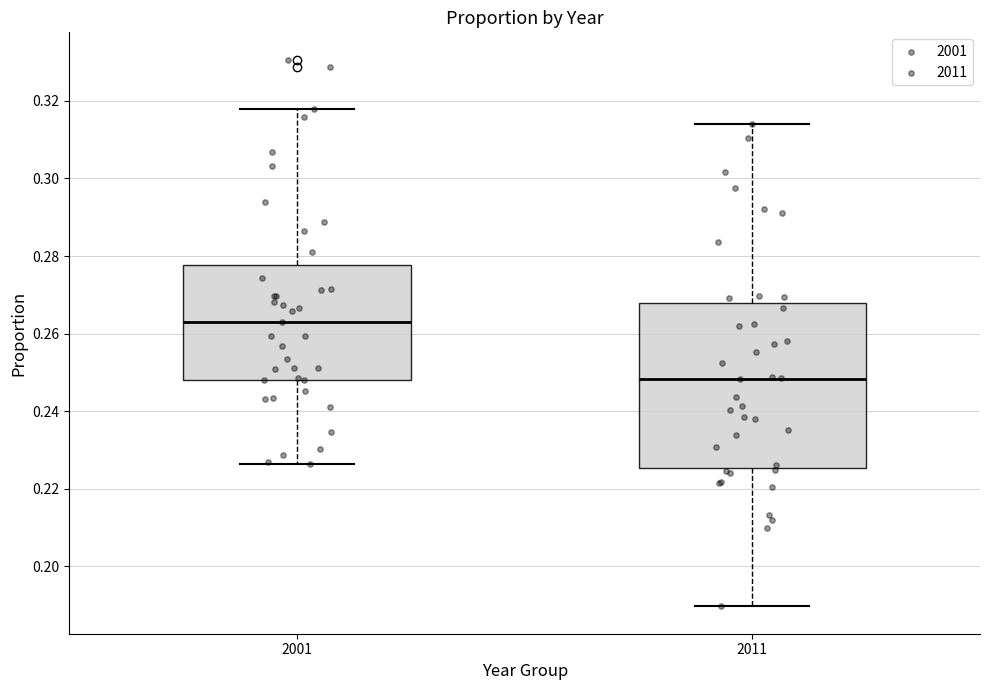

Reading left to right, transcribe this box plot: for each box, give where its median line is, the range the box spans, and where its two whiskers end, as read against the y-axis. The values are not printed on the chart, so give them approximately, as read against the axis.

2001: median 0.262, box 0.248 to 0.278, whiskers 0.226 to 0.318
2011: median 0.248, box 0.226 to 0.268, whiskers 0.190 to 0.314